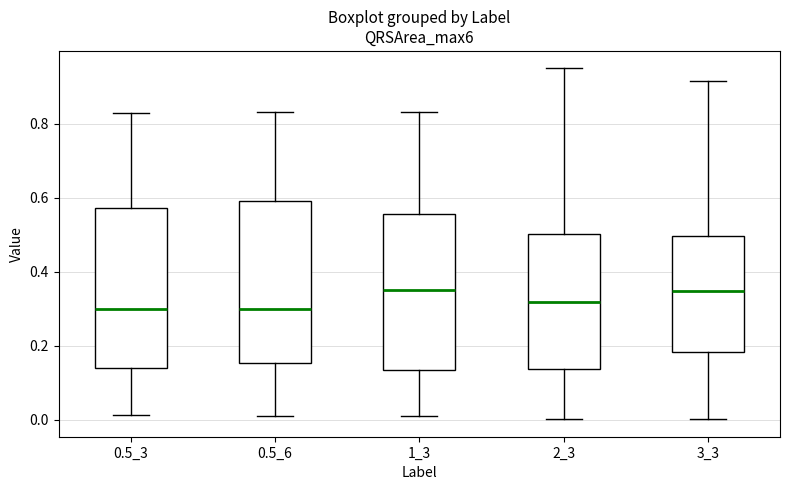

Reading left to right, transcribe this box plot: for each box, give where its median line is, the range the box spans, and where its two whiskers end, as read against the y-axis. The values are not printed on the chart, so give them approximately, as read against the axis.

0.5_3: median 0.30, box 0.14 to 0.58, whiskers 0.02 to 0.82
0.5_6: median 0.30, box 0.16 to 0.60, whiskers 0.02 to 0.84
1_3: median 0.36, box 0.14 to 0.56, whiskers 0.02 to 0.84
2_3: median 0.32, box 0.14 to 0.50, whiskers 0.00 to 0.96
3_3: median 0.34, box 0.18 to 0.50, whiskers 0.00 to 0.92